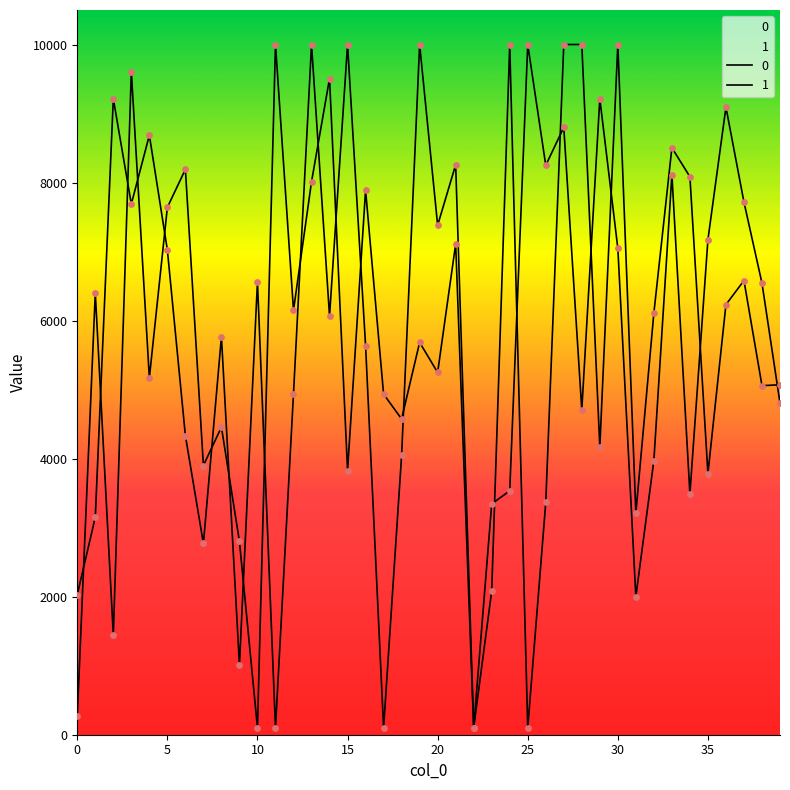

What are all the series names shown in the legend?

0, 1